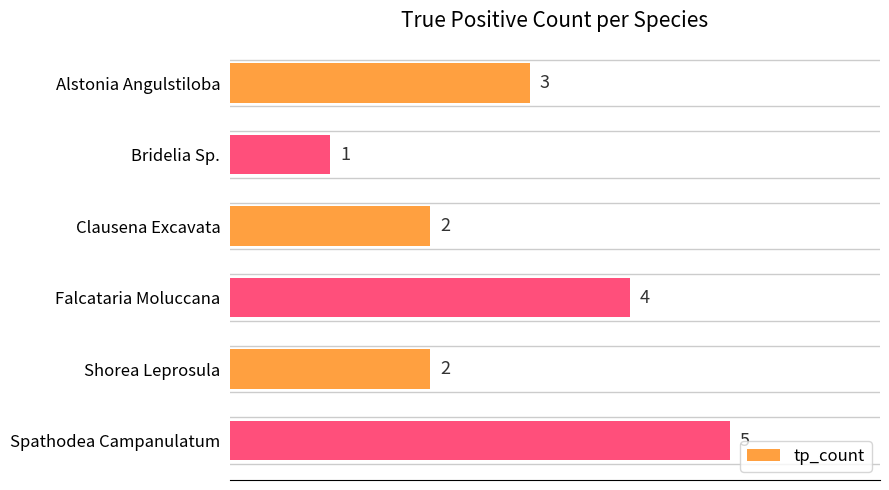

True or false: the data shows 5 at Spathodea Campanulatum.

True